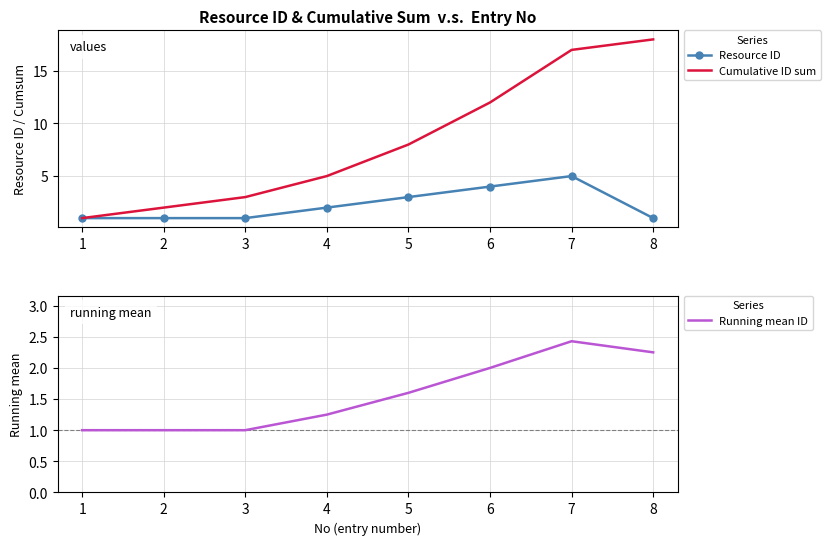

Is it true that Running mean ID equals 1.7 at 3?

False